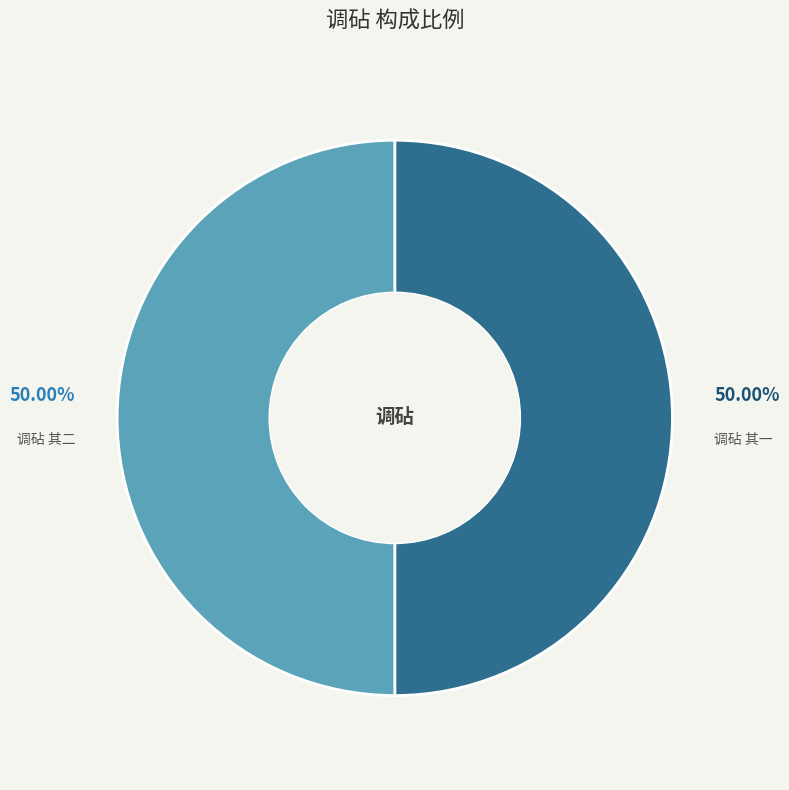

Is the sum of 调砧 其一 and 调砧 其二 greater than half?

Yes